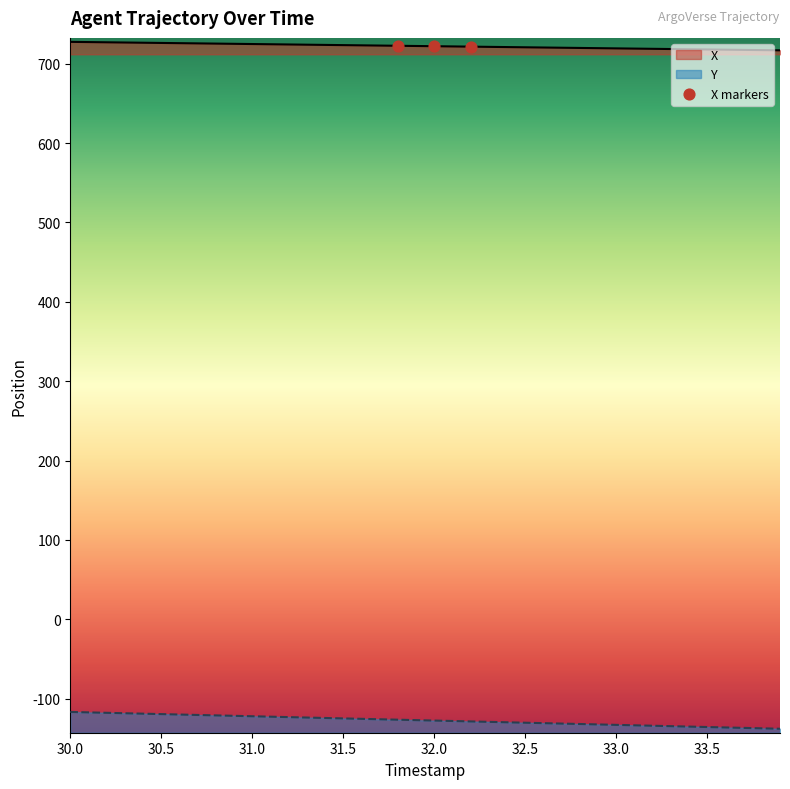

What is the total value across all series at 32.8?

588.0